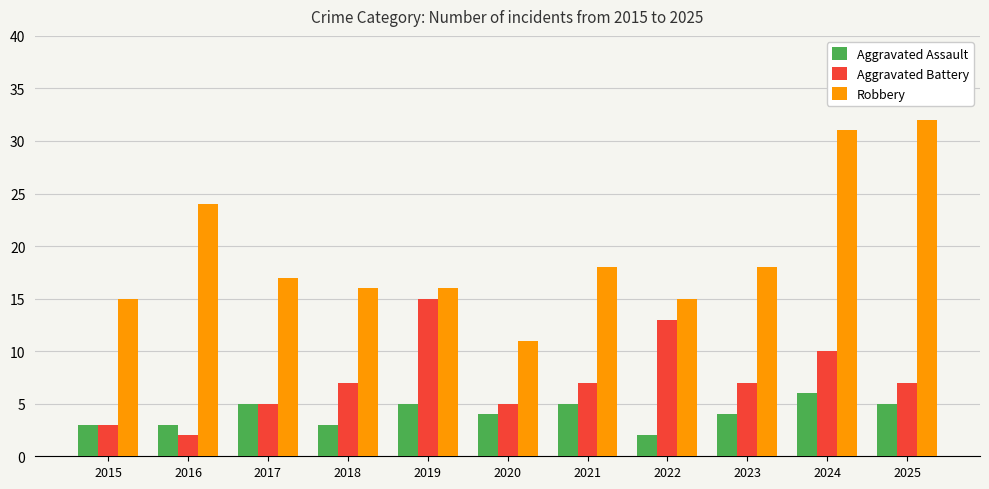

Rank the series by their maximum value, from highest to lowest.

Robbery, Aggravated Battery, Aggravated Assault